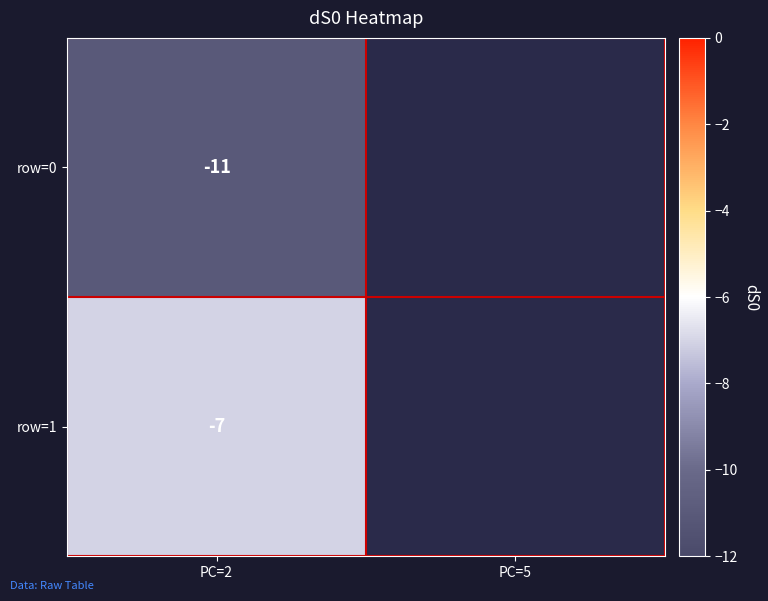

Is it true that row=1 equals -7 at PC=2?

True